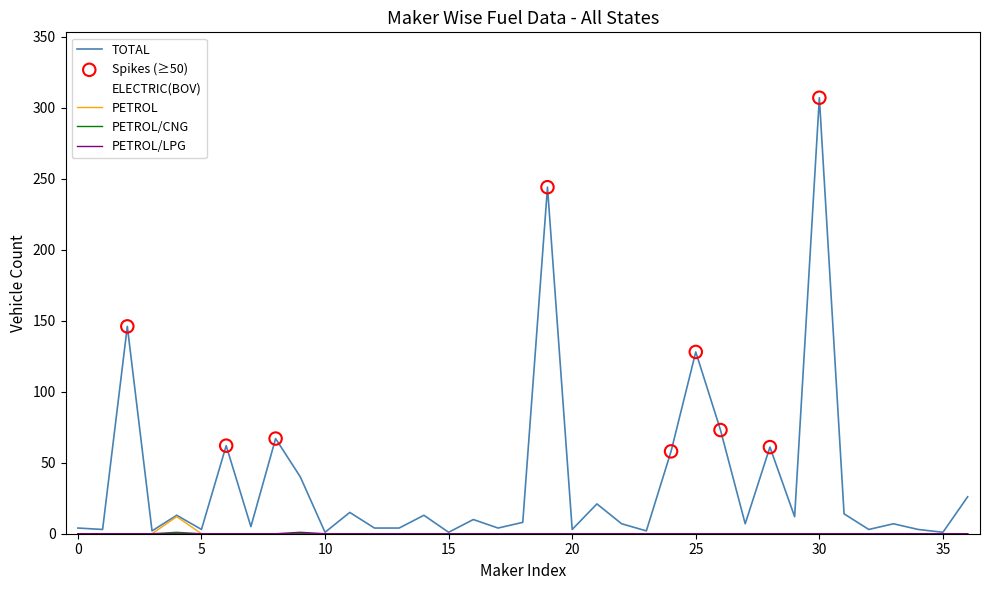

At how many categories does at least one series exceed 290?

1